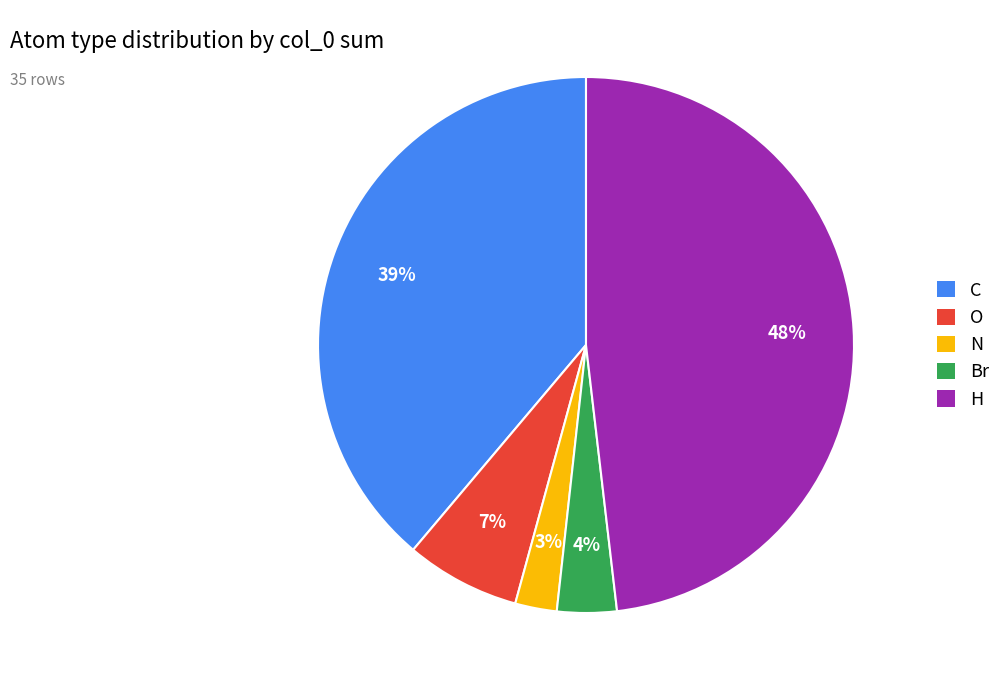

Which category has the biggest portion of the pie?

H